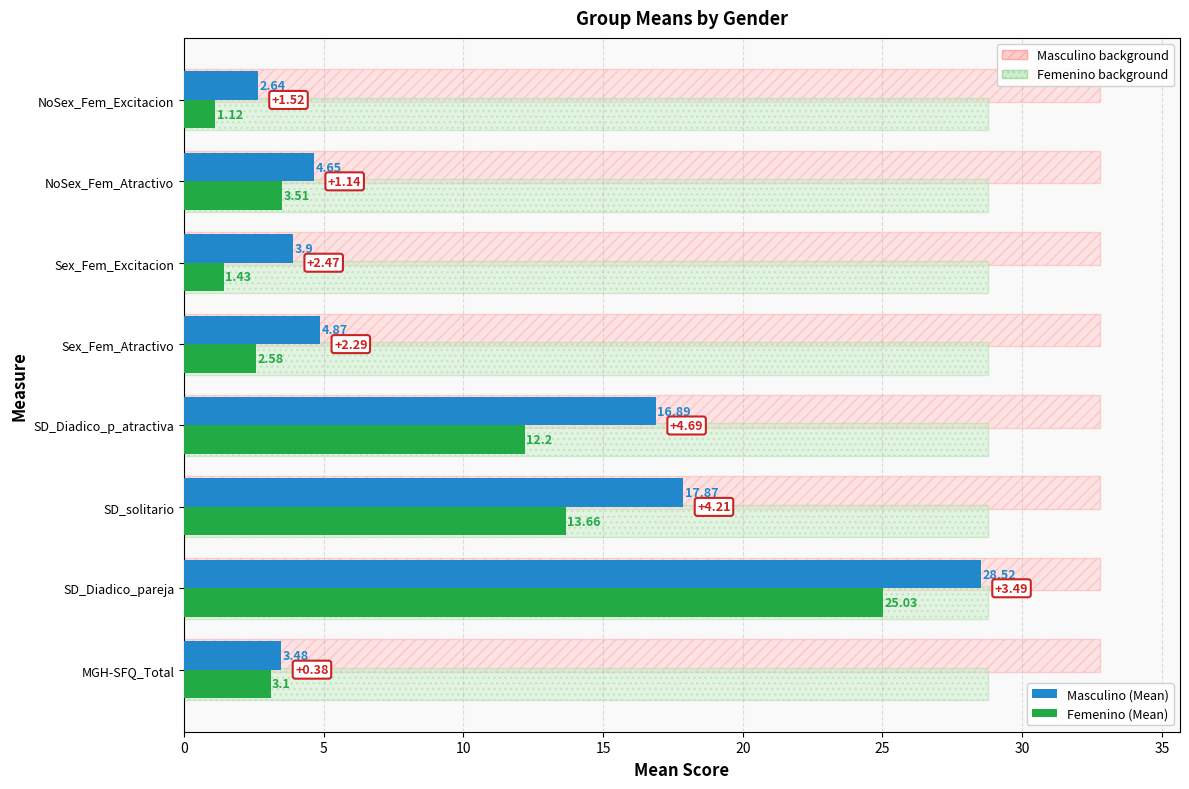

Reading left to right, list all the values displayed in this chart.

Masculino (Mean): 3.5	28.5	17.9	16.9	4.9	3.9	4.7	2.6
Femenino (Mean): 3.1	25.0	13.7	12.2	2.6	1.4	3.5	1.1